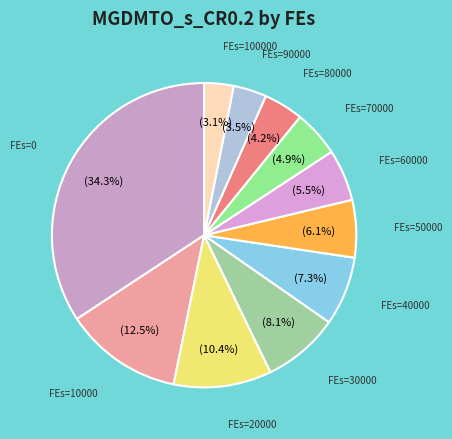

What is the ratio of the value at FEs=60000 to the value at FEs=30000?

0.7